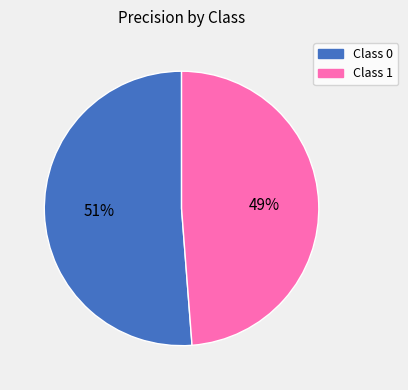

Is it true that Class 0 is 51% of the pie?

True